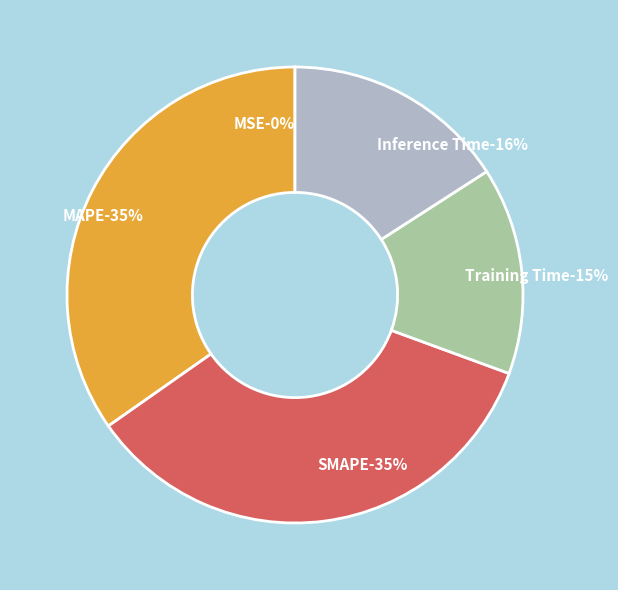

Does Training Time represent more than half of the total?

No